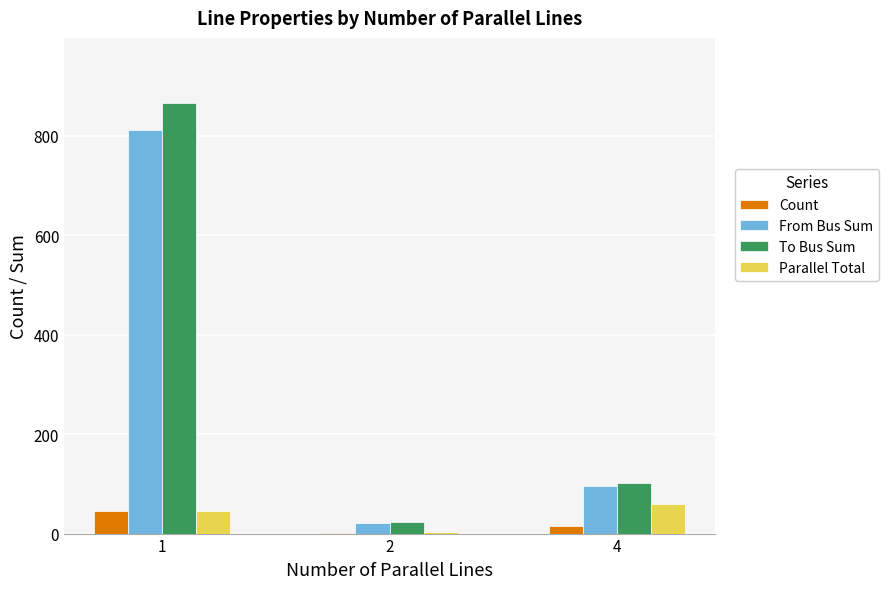

What is the maximum value for To Bus Sum?

867